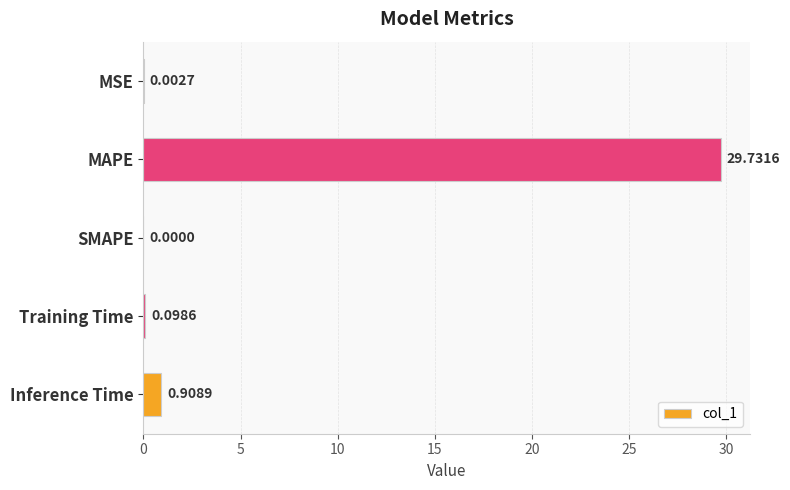

Which label corresponds to the largest value in the chart?

MAPE